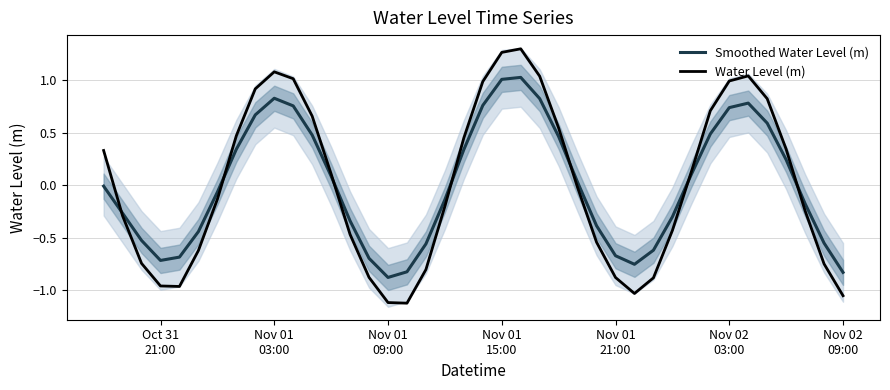

True or false: Water Level (m) and Smoothed Water Level (m) cross at least once.

True